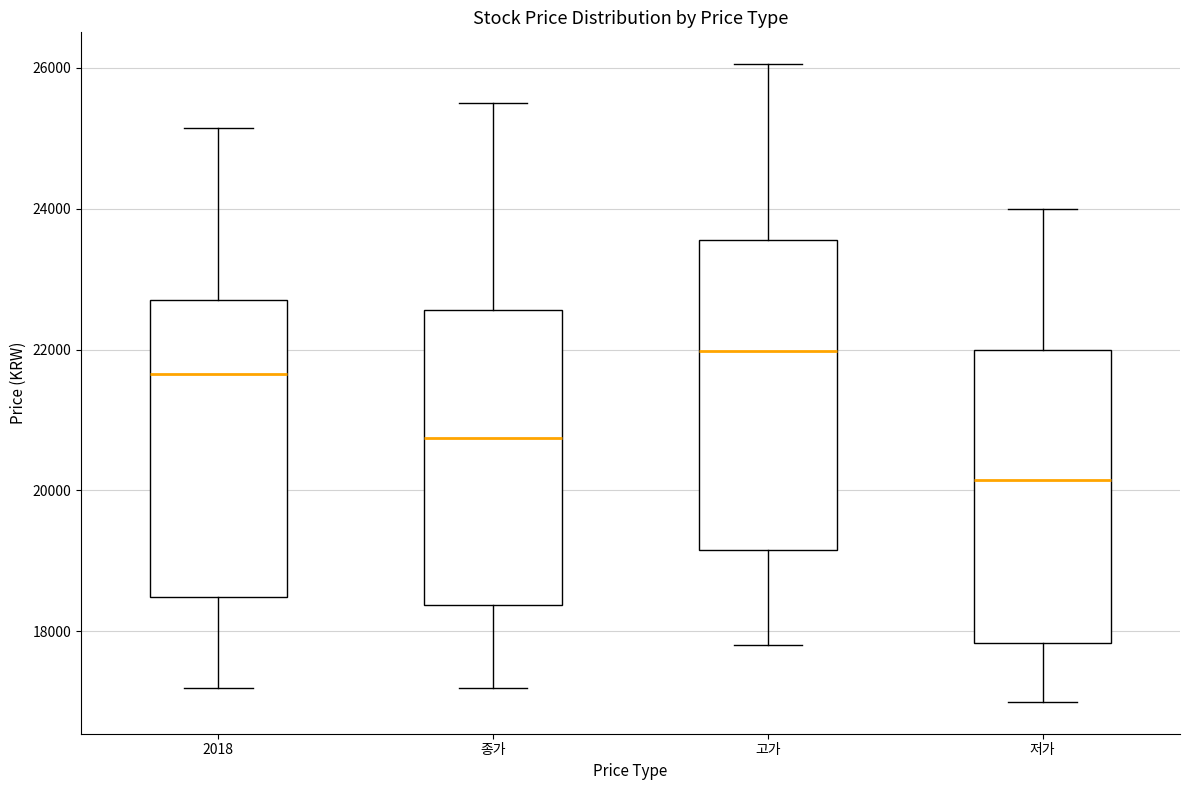

Which box's median line is the lowest?

저가